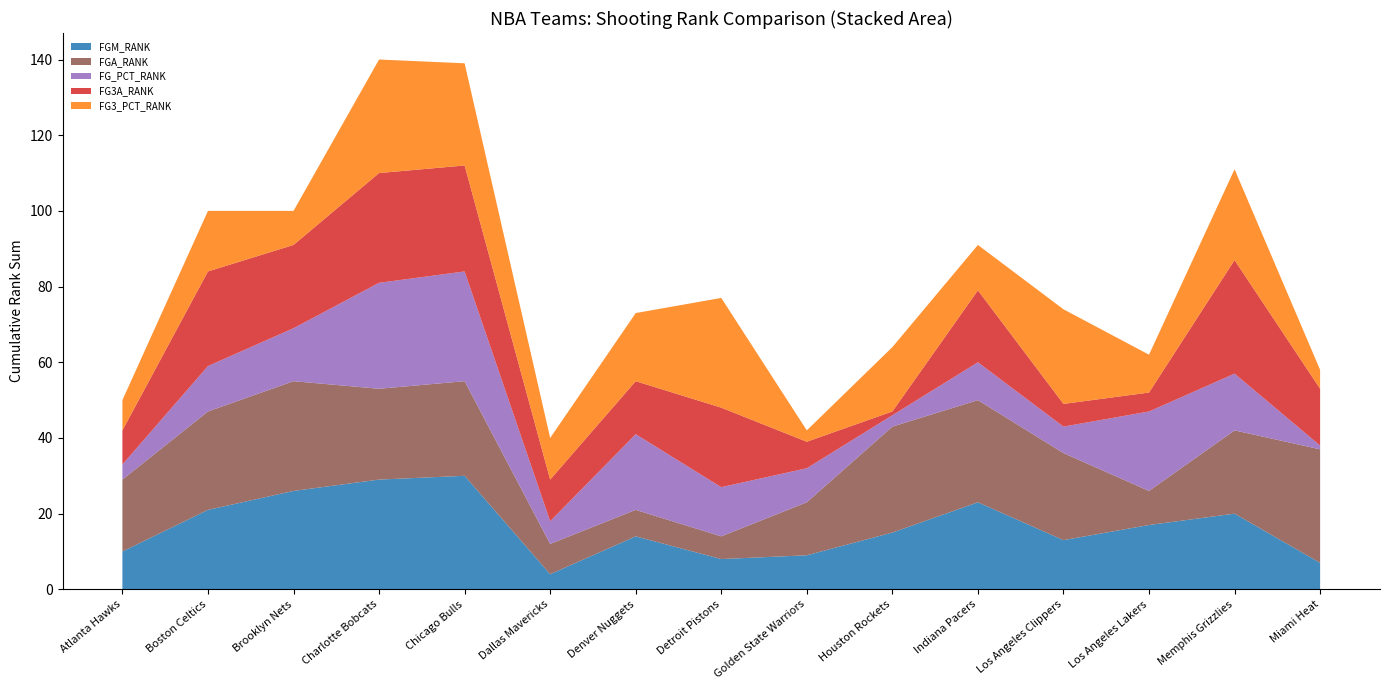

Reading left to right, list all the values displayed in this chart.

FGM_RANK: Atlanta Hawks=10	Boston Celtics=21	Brooklyn Nets=26	Charlotte Bobcats=29	Chicago Bulls=30	Dallas Mavericks=4	Denver Nuggets=14	Detroit Pistons=8	Golden State Warriors=9	Houston Rockets=15	Indiana Pacers=23	Los Angeles Clippers=13	Los Angeles Lakers=17	Memphis Grizzlies=20	Miami Heat=7
FGA_RANK: Atlanta Hawks=19	Boston Celtics=26	Brooklyn Nets=29	Charlotte Bobcats=24	Chicago Bulls=25	Dallas Mavericks=8	Denver Nuggets=7	Detroit Pistons=6	Golden State Warriors=14	Houston Rockets=28	Indiana Pacers=27	Los Angeles Clippers=23	Los Angeles Lakers=9	Memphis Grizzlies=22	Miami Heat=30
FG_PCT_RANK: Atlanta Hawks=4	Boston Celtics=12	Brooklyn Nets=14	Charlotte Bobcats=28	Chicago Bulls=29	Dallas Mavericks=6	Denver Nuggets=20	Detroit Pistons=13	Golden State Warriors=9	Houston Rockets=3	Indiana Pacers=10	Los Angeles Clippers=7	Los Angeles Lakers=21	Memphis Grizzlies=15	Miami Heat=1
FG3A_RANK: Atlanta Hawks=9	Boston Celtics=25	Brooklyn Nets=22	Charlotte Bobcats=29	Chicago Bulls=28	Dallas Mavericks=11	Denver Nuggets=14	Detroit Pistons=21	Golden State Warriors=7	Houston Rockets=1	Indiana Pacers=19	Los Angeles Clippers=6	Los Angeles Lakers=5	Memphis Grizzlies=30	Miami Heat=15
FG3_PCT_RANK: Atlanta Hawks=8	Boston Celtics=16	Brooklyn Nets=9	Charlotte Bobcats=30	Chicago Bulls=27	Dallas Mavericks=11	Denver Nuggets=18	Detroit Pistons=29	Golden State Warriors=3	Houston Rockets=17	Indiana Pacers=12	Los Angeles Clippers=25	Los Angeles Lakers=10	Memphis Grizzlies=24	Miami Heat=5